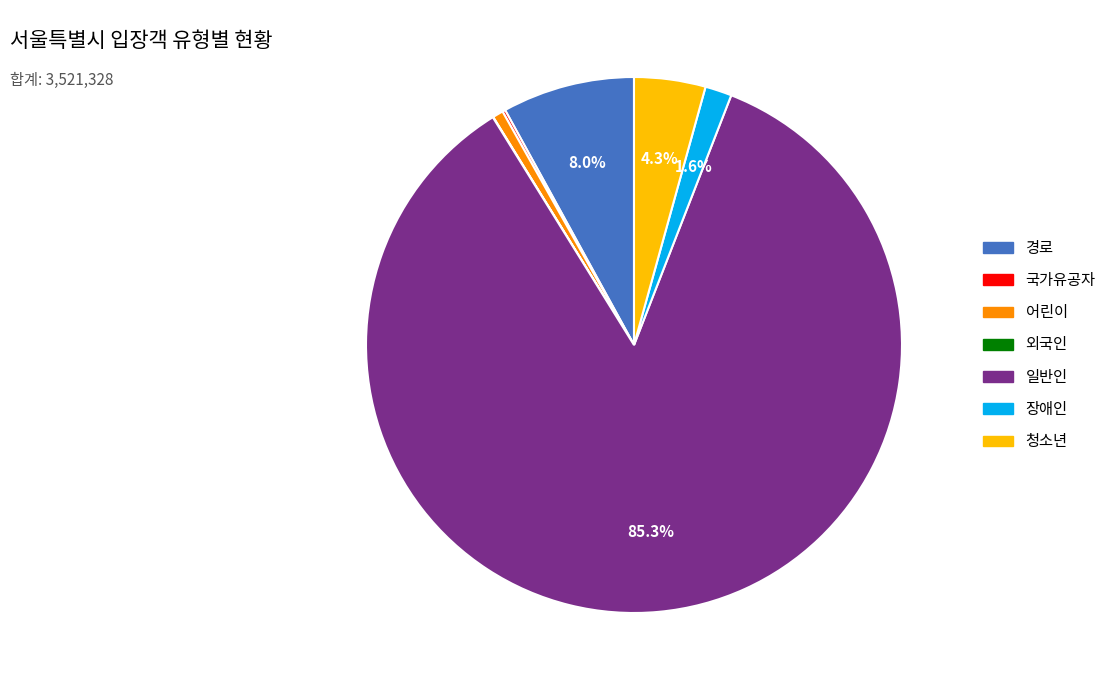

Combined, what portion of the pie is 청소년 and 장애인?

5.9%